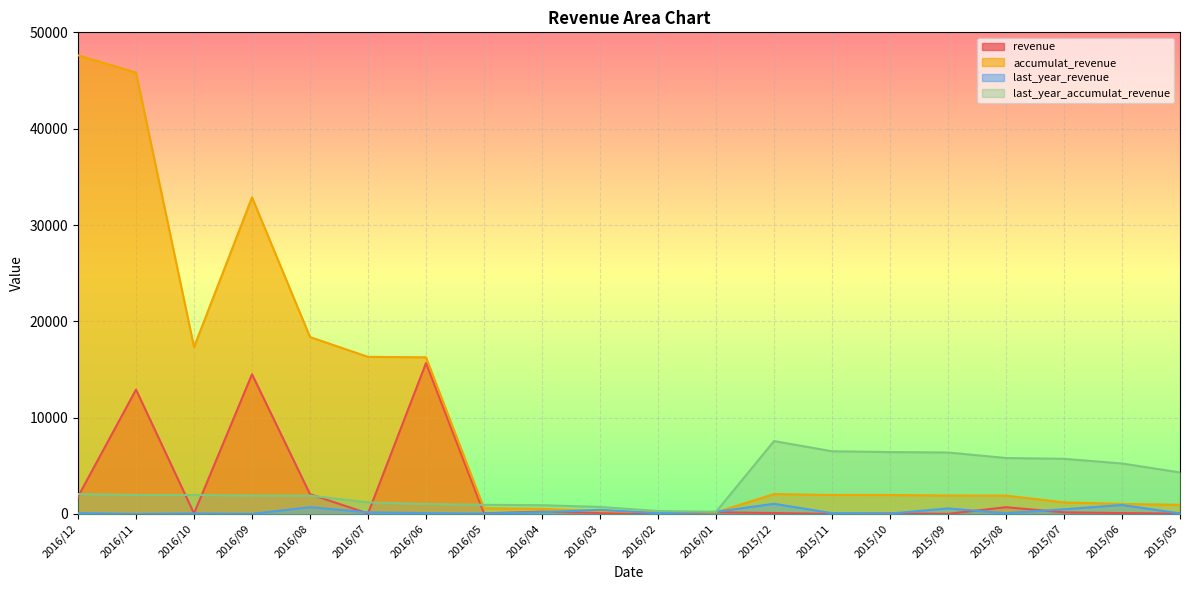

Which category has the highest value across all series?

2016/12